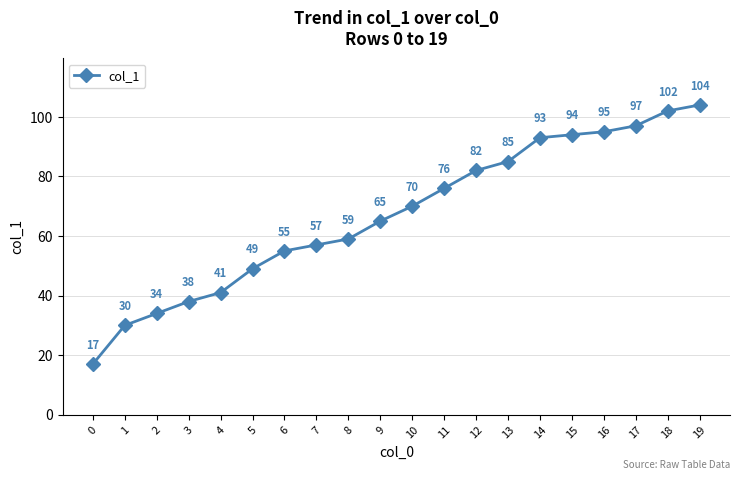

What is the minimum value shown in the chart?

17